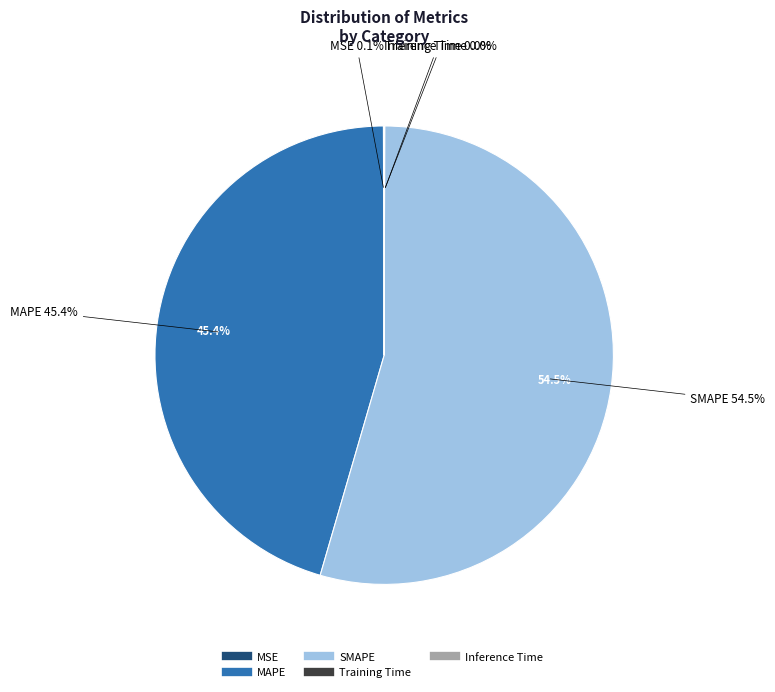

To the nearest percent, what is the average slice percentage?

20%